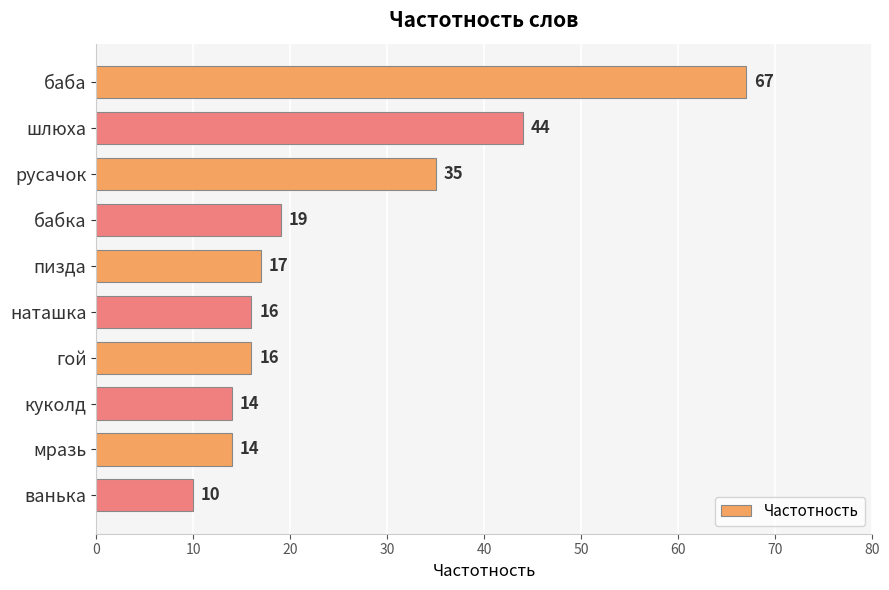

What is the smallest value displayed?

10